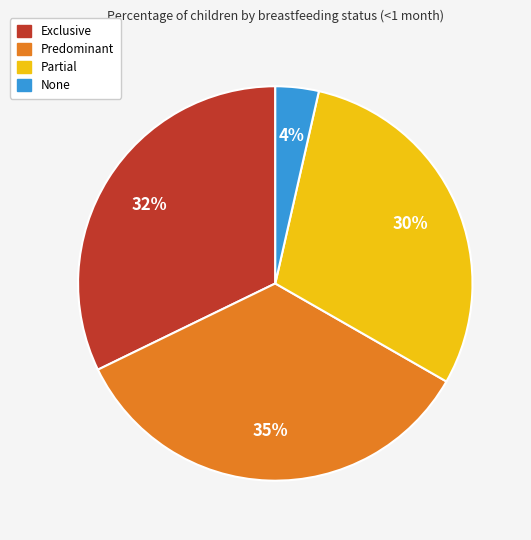

Do Partial and Predominant together represent more than half of the pie?

Yes